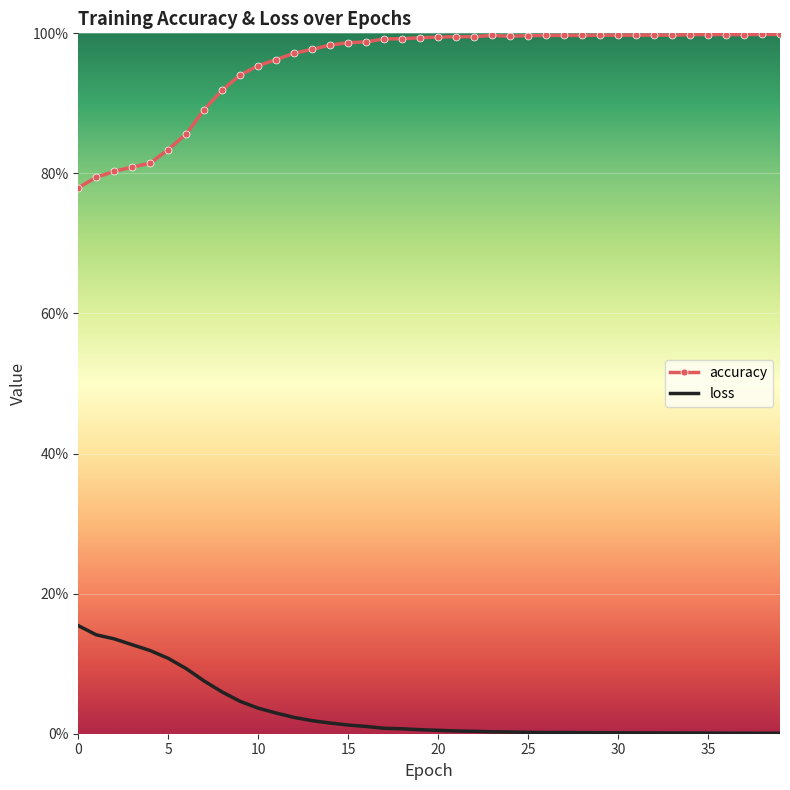

What are all the series names shown in the legend?

accuracy, loss